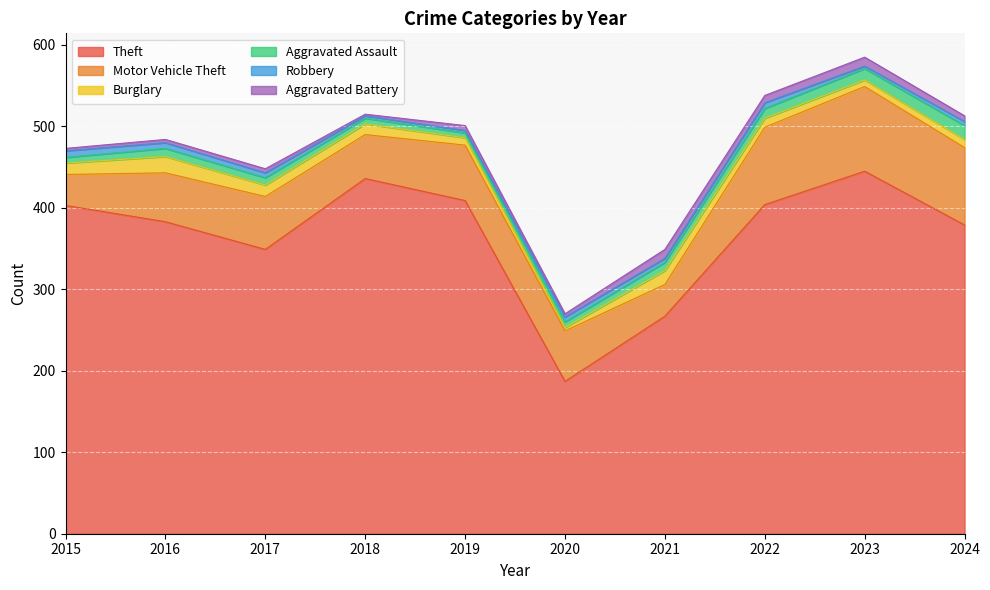

Rank the series at 2018 from lowest to highest value.

Aggravated Battery, Robbery, Aggravated Assault, Burglary, Motor Vehicle Theft, Theft